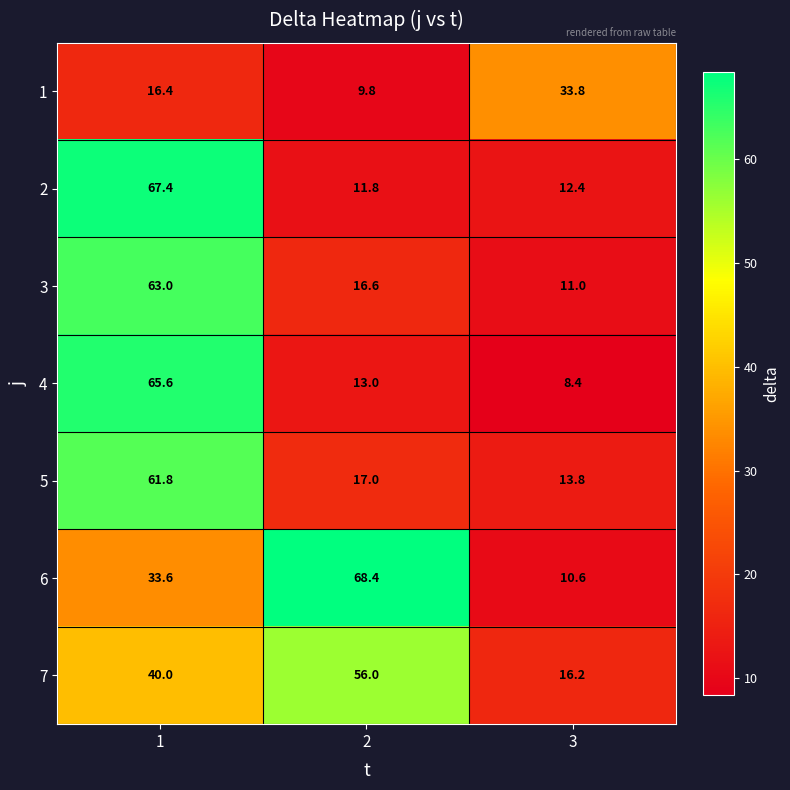

The 2 series shows 11.8 at 2. True or false?

True